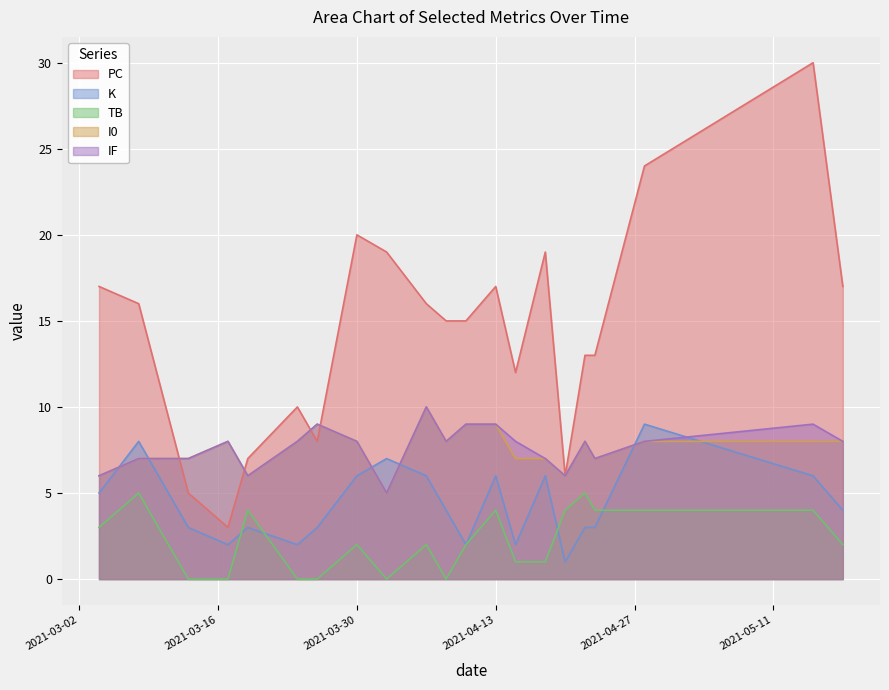

At which label does I0 first exceed 8?

2021-03-26